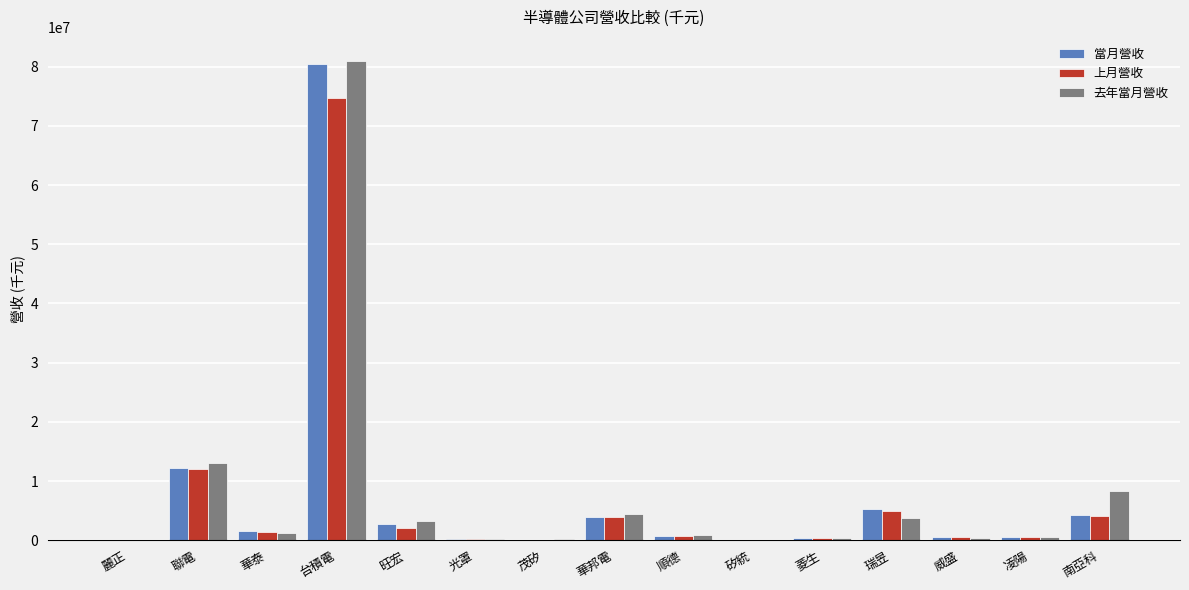

What is the average value of the 去年當月營收 series?

7866573